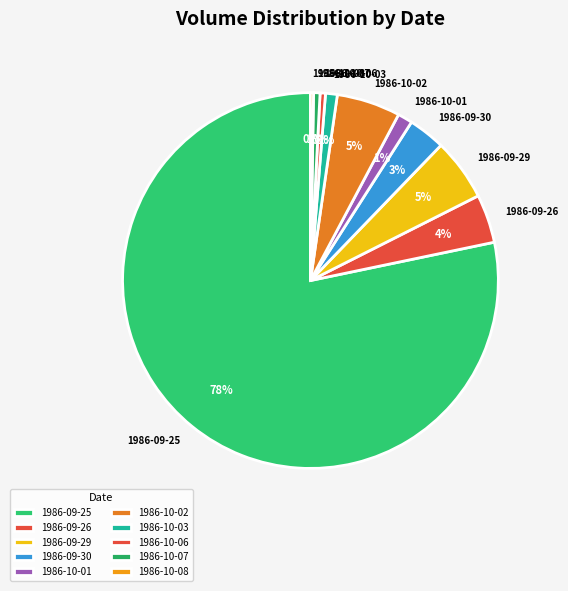

Is the sum of 1986-10-03 and 1986-10-07 greater than half?

No